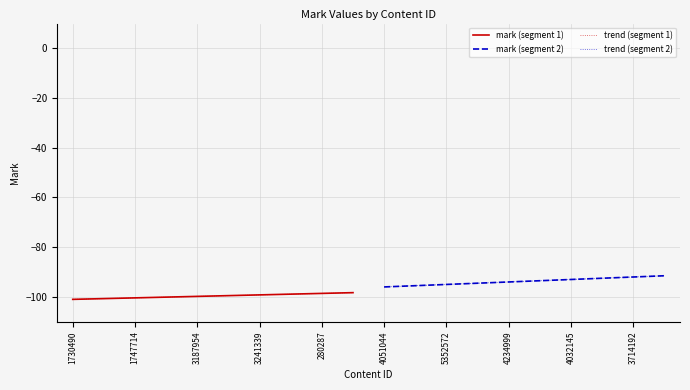

What is the total value across all series at 4051044?

-386.0